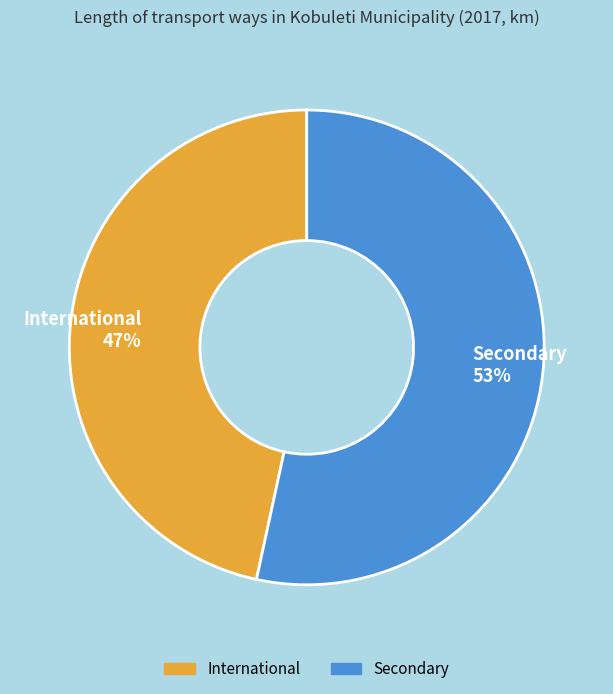

Does any single category account for the majority?

Yes